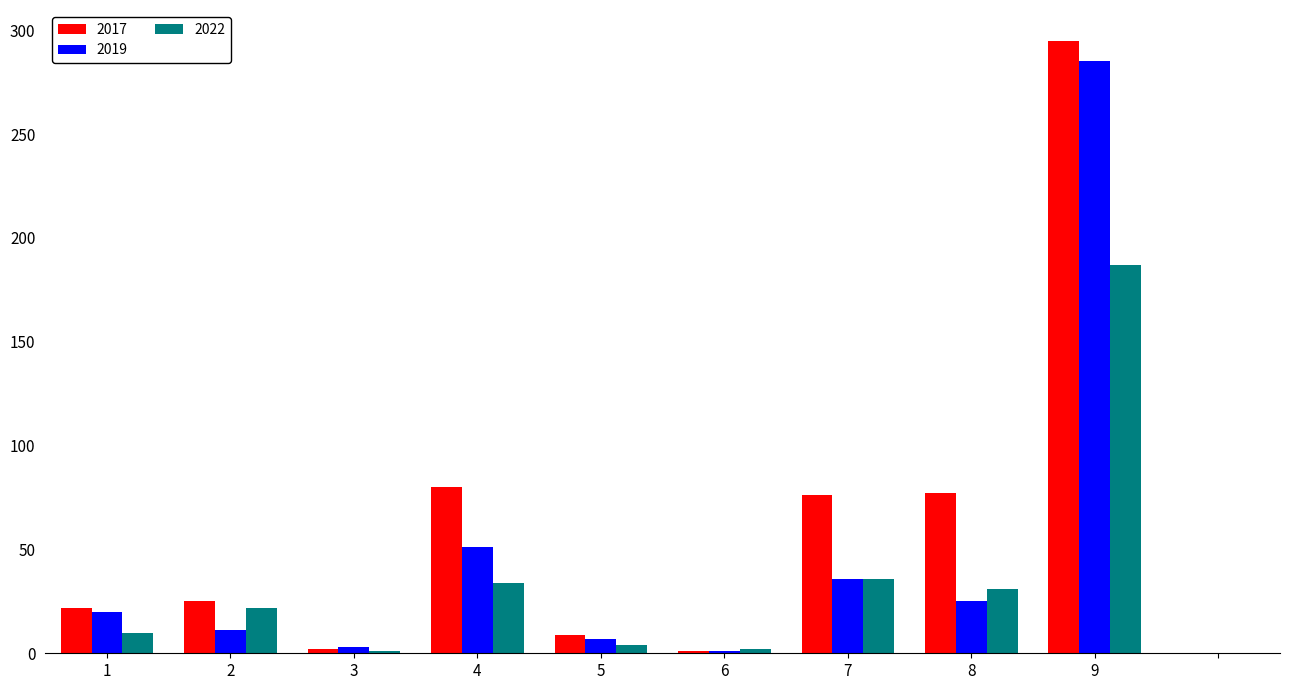

How many bars are there in each group?

3